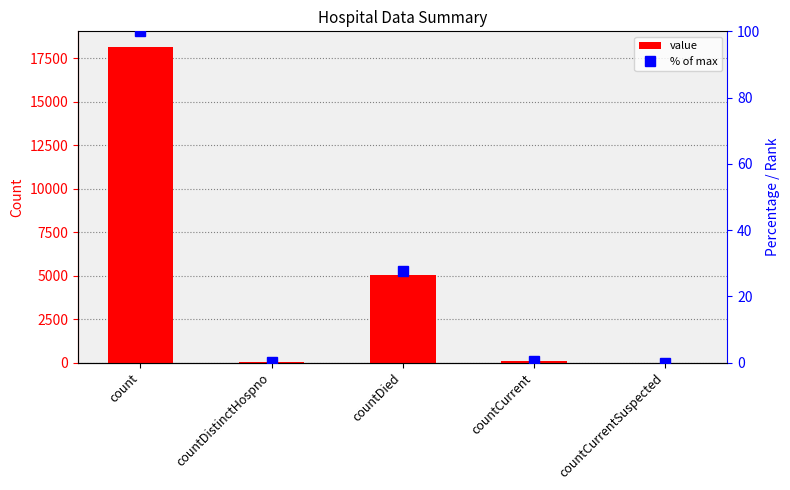

Which label corresponds to the smallest value in the chart?

countCurrentSuspected